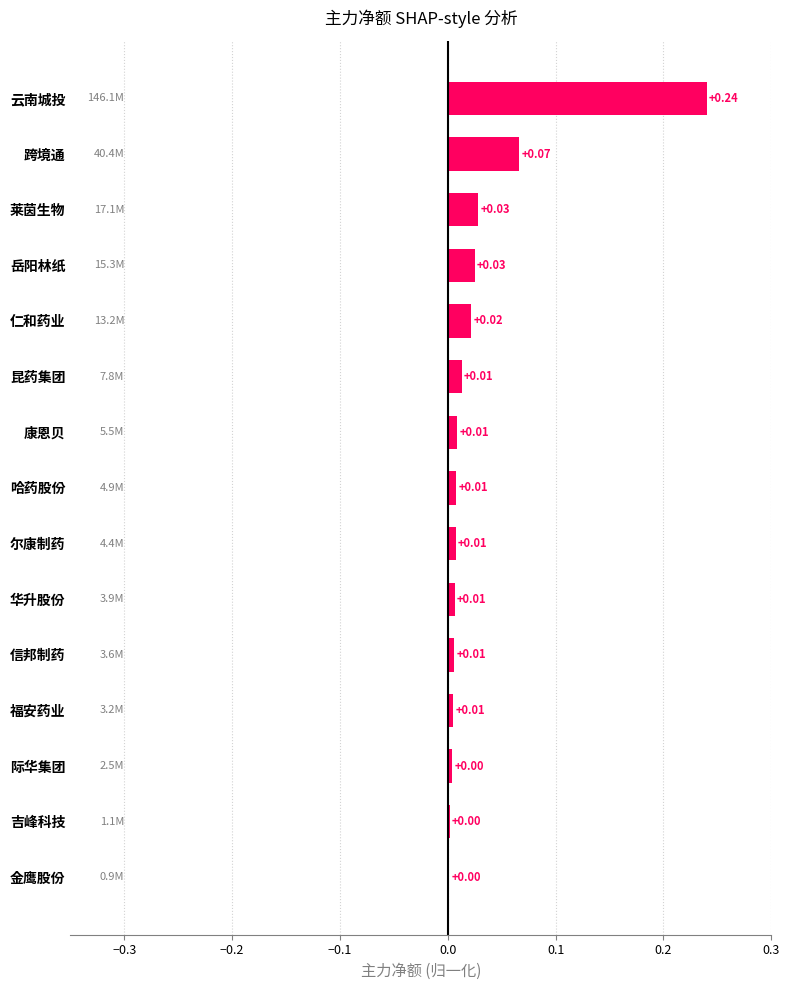

At which category does the chart reach its peak across all series?

云南城投